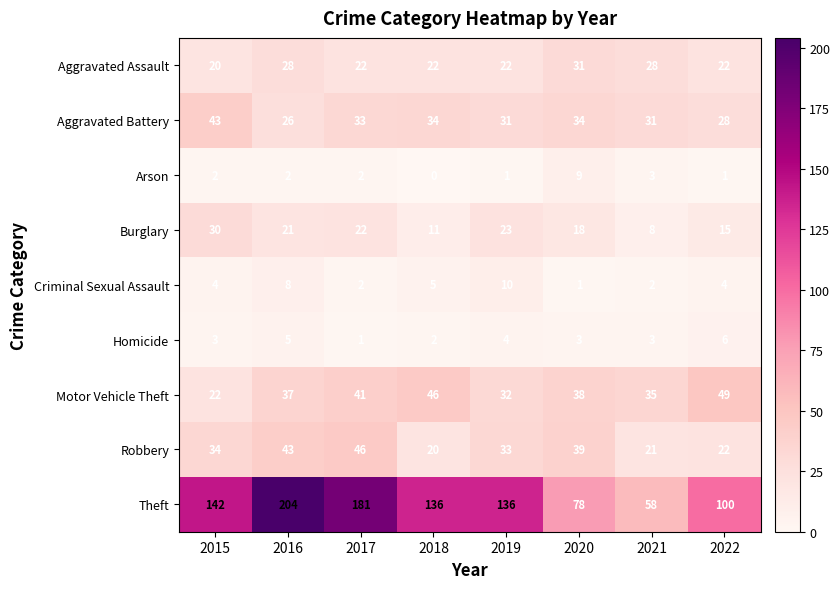

Where is Burglary nearest to the value 19?

2020